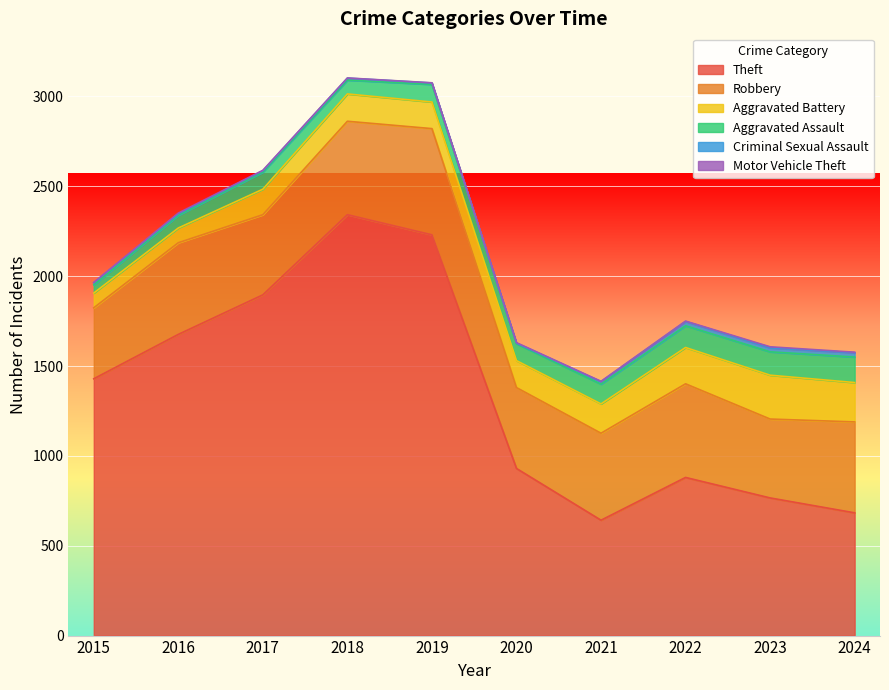

What is the smallest value displayed?

1